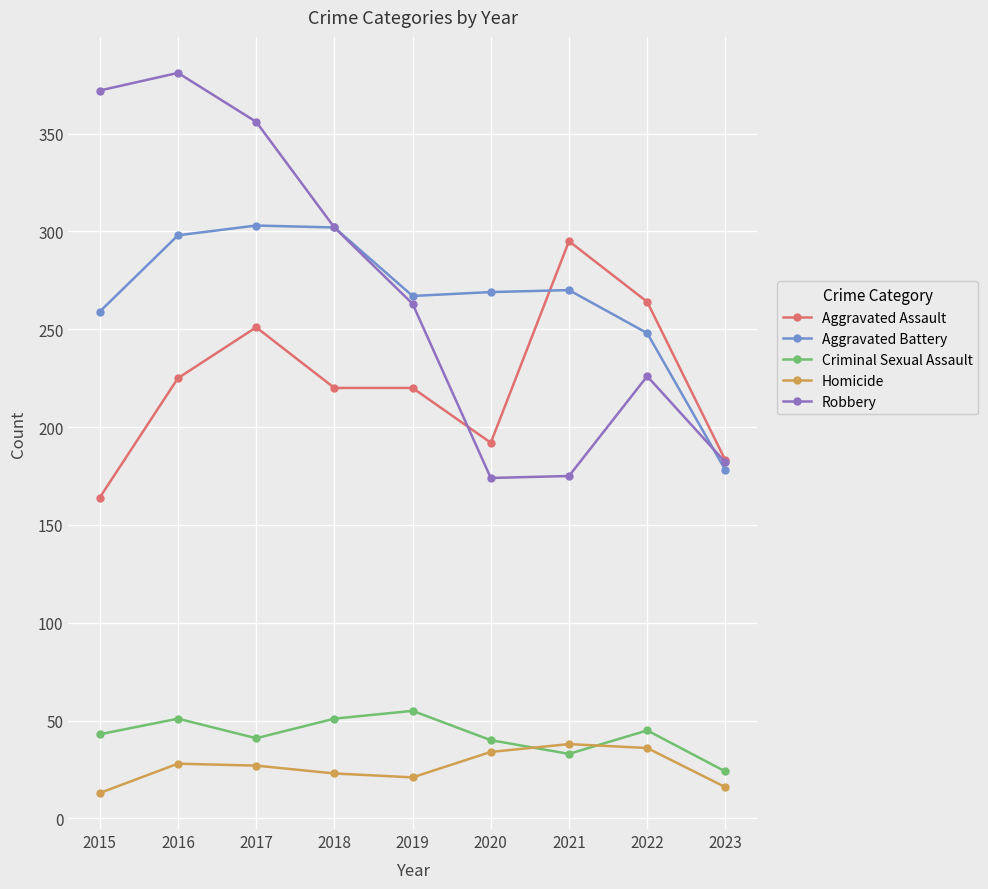

What is the spread (max minus min) of values at 2019?

246